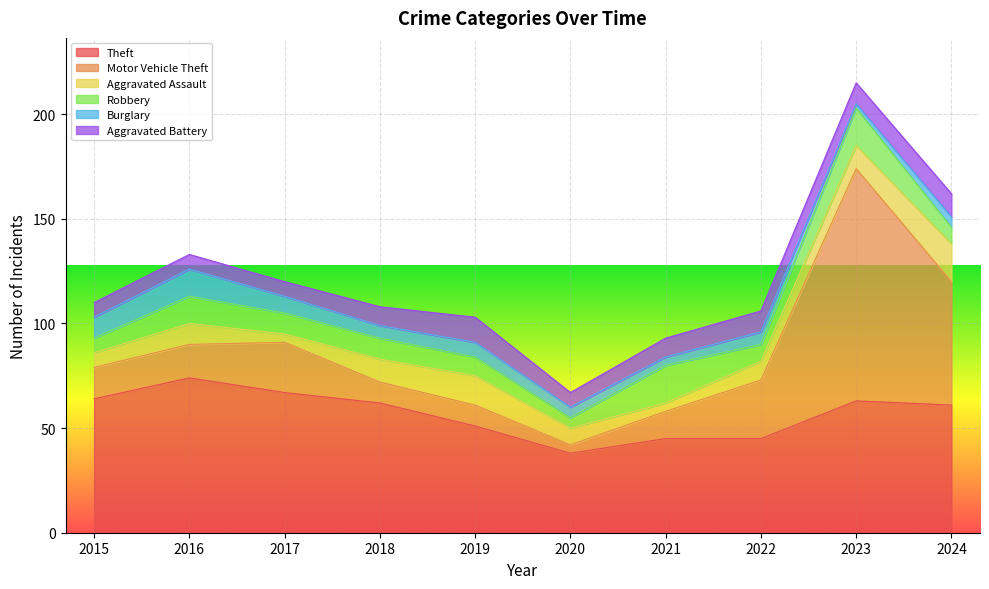

Where is Aggravated Assault nearest to the value 11?

2018